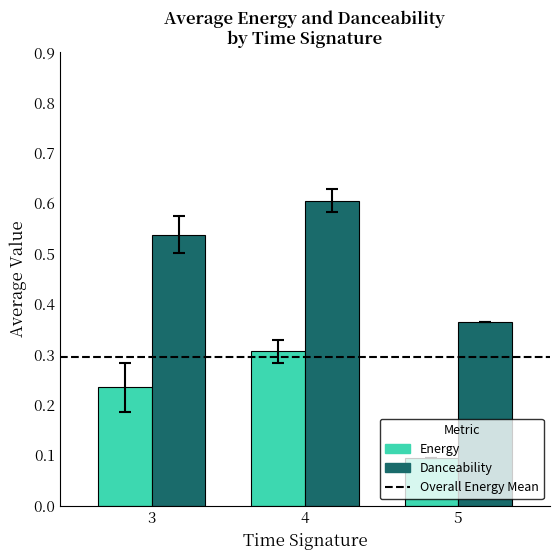

What is the difference between the highest and lowest values at 3?

0.3